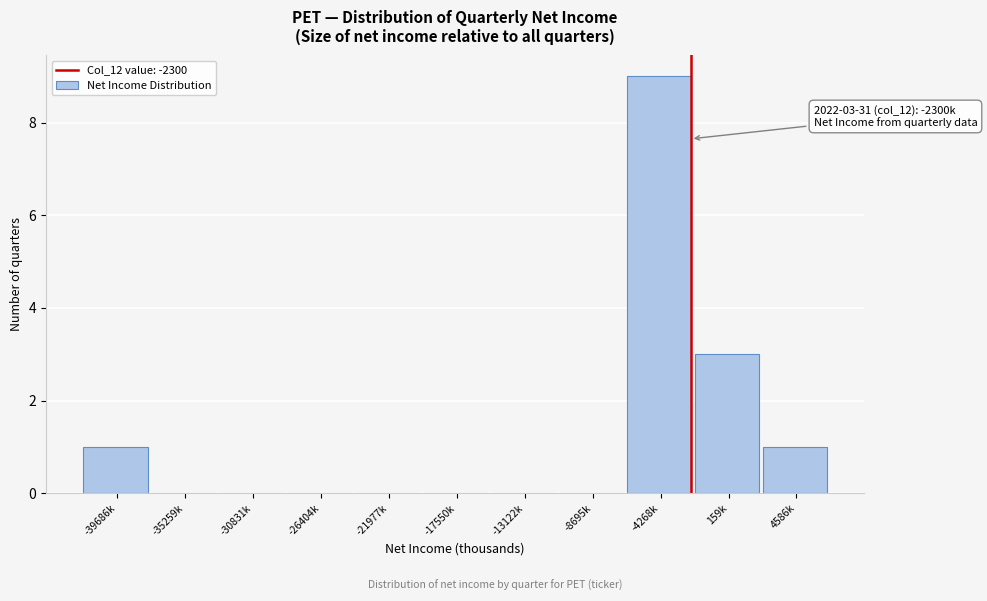

Reading left to right, what are all the values shown in this chart?

-39686k=1	-35259k=0	-30831k=0	-26404k=0	-21977k=0	-17550k=0	-13122k=0	-8695k=0	-4268k=9	159k=3	4586k=1